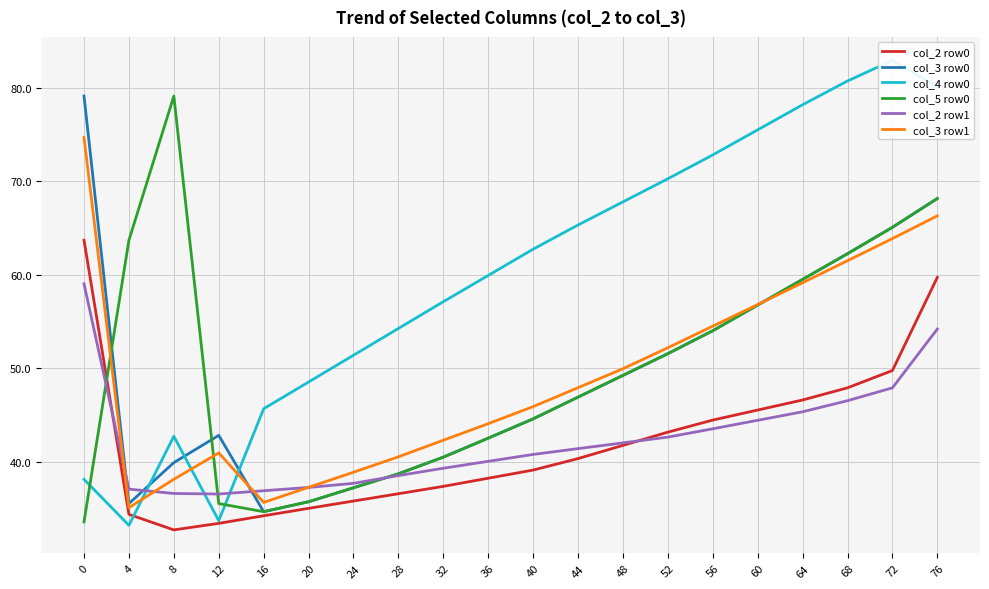

How many times do col_5 row0 and col_4 row0 cross each other?

2